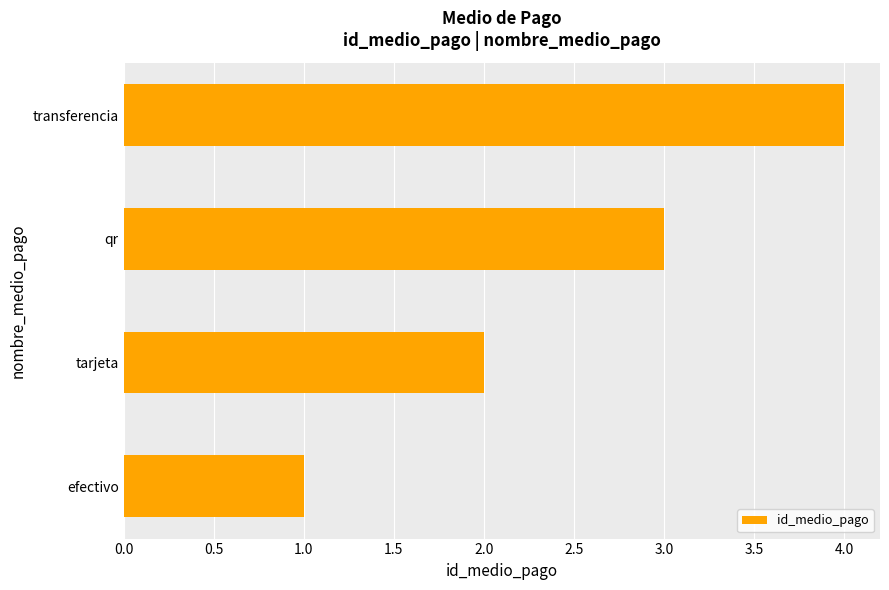

What is the smallest value displayed?

1